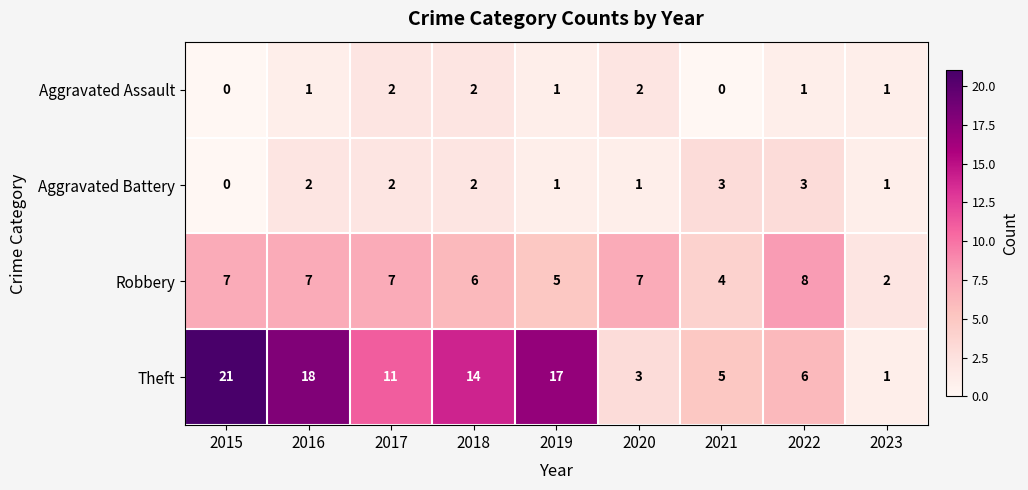

How many distinct data groups are displayed?

4